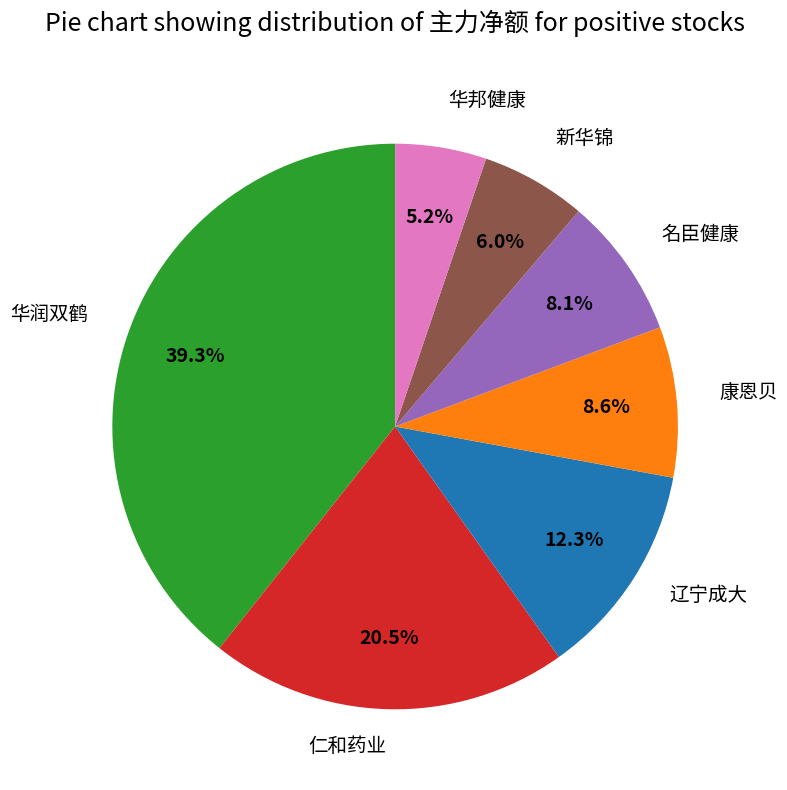

Is there any slice that represents more than half of the pie?

No